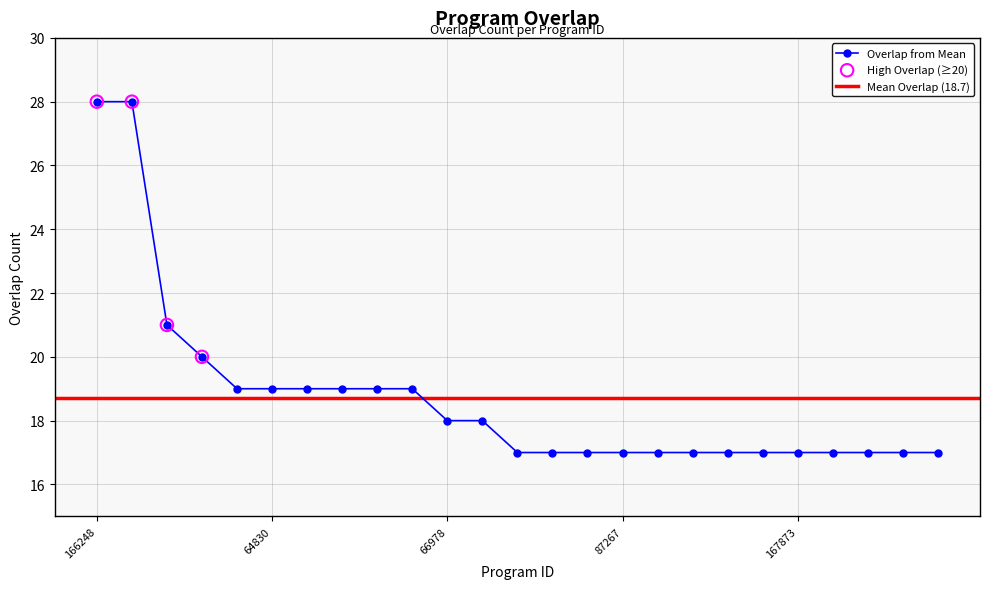

True or false: Overlap from Mean has a value of 10 at 64830.

False